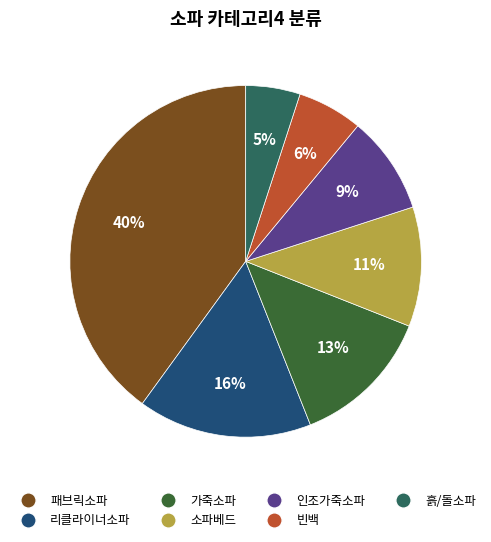

To the nearest percent, what portion does 리클라이너소파 represent?

16%